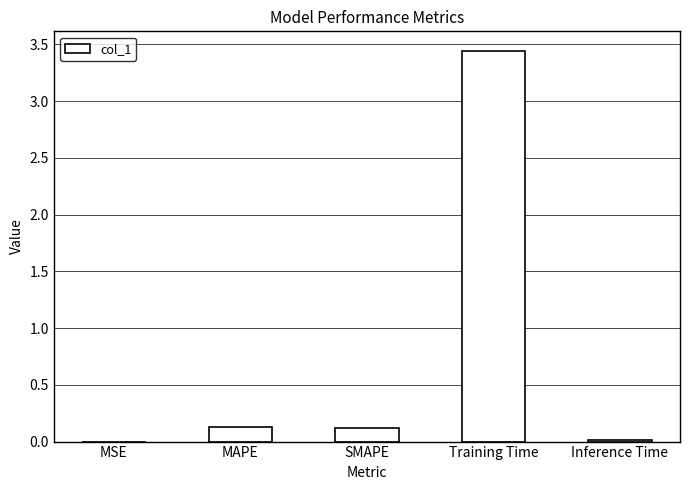

Which has a higher value, Inference Time or Training Time?

Training Time